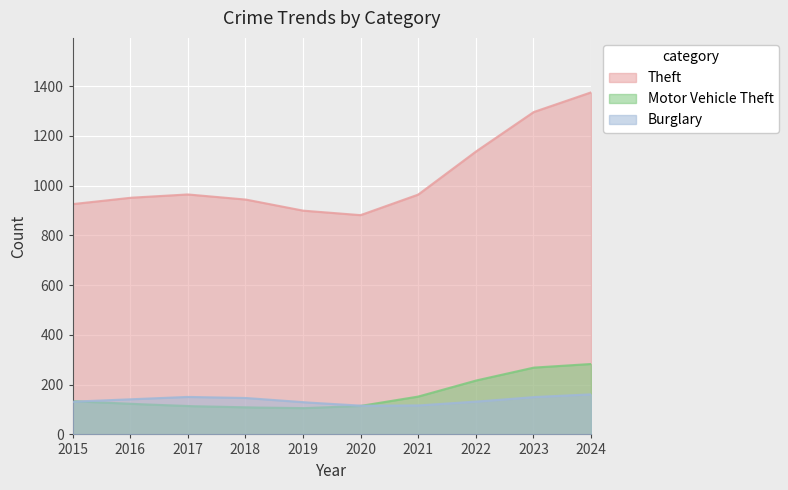

Is it true that Burglary equals 61 at 2021?

False